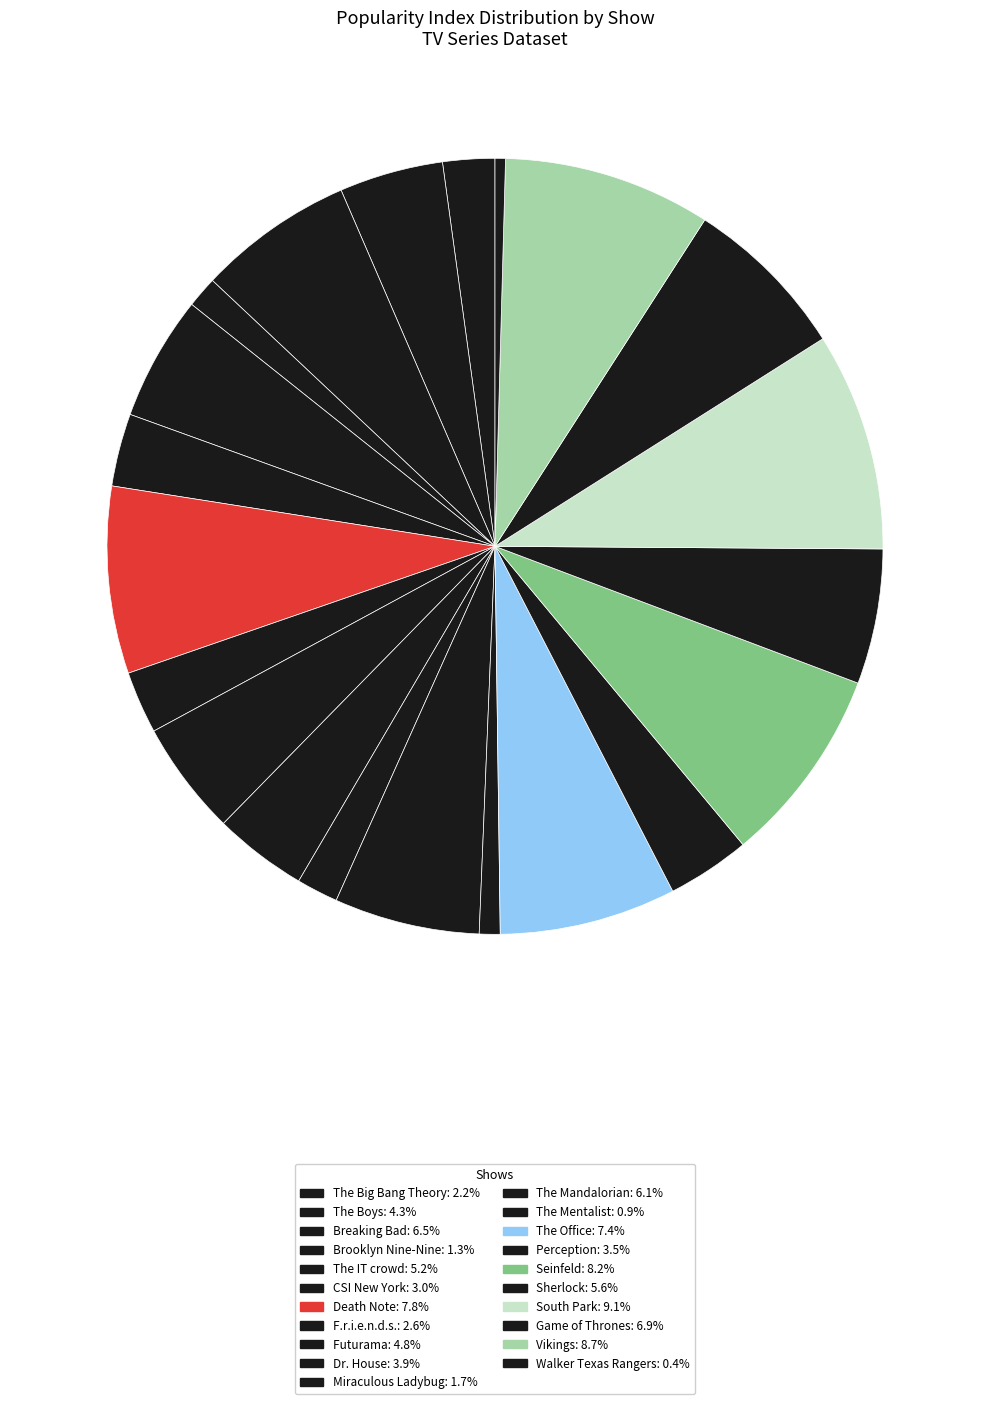

To the nearest percent, what portion does The Mandalorian represent?

6%